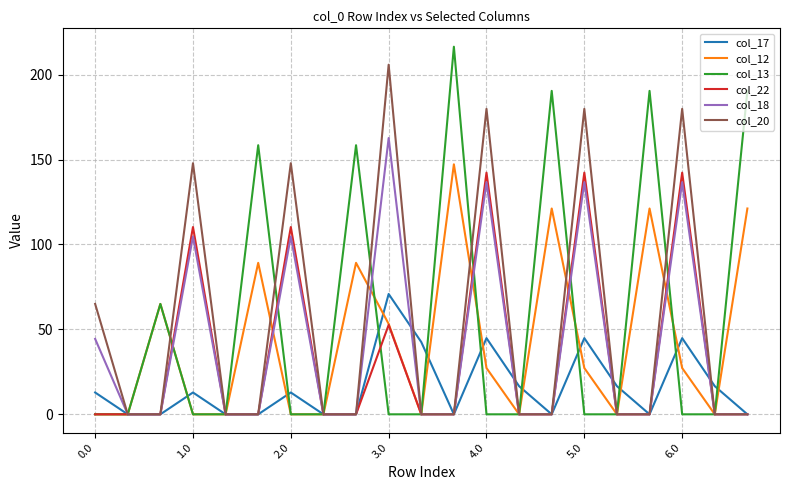

What is the maximum value shown in the chart?

216.4